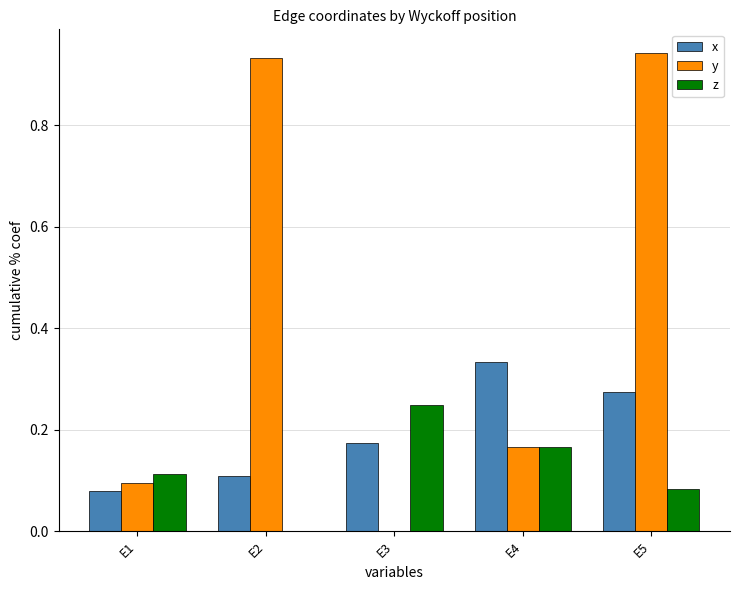

What is the sum of all x values?

1.0